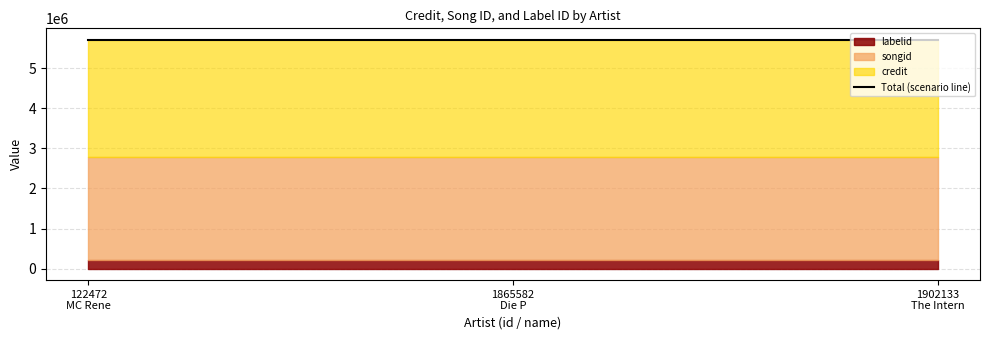

Reading left to right, extract all data points from this chart.

credit: 2913589	2913589	2913589
songid: 2588202	2588202	2588202
labelid: 206749	206749	206749